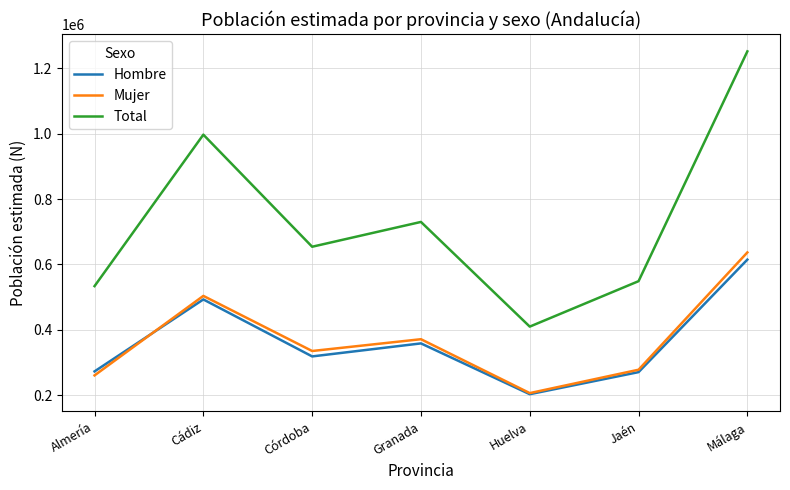

True or false: Total has a value of 838065 at Almería.

False